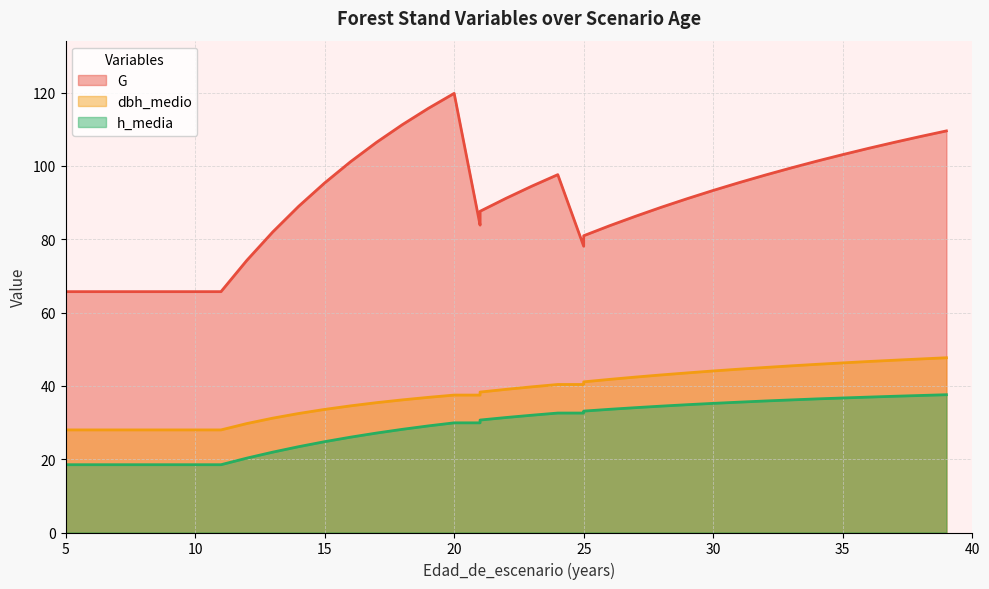

How many values in the dbh_medio series are below 39?

19